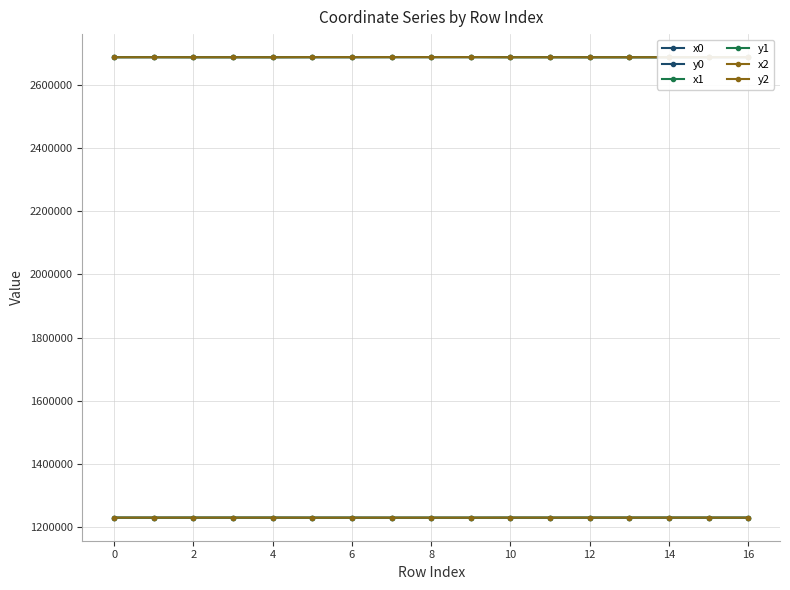

What is the sum of the x2 values at 13 and 15?

5372845.3